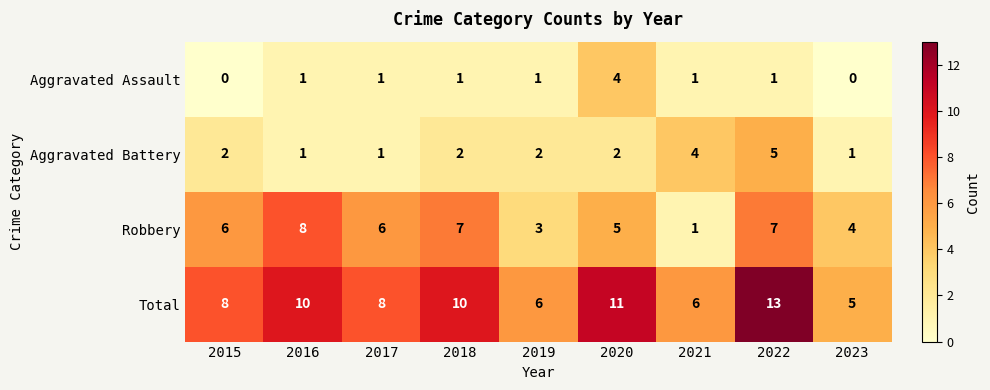

True or false: Aggravated Battery has a value of 2 at 2018.

True